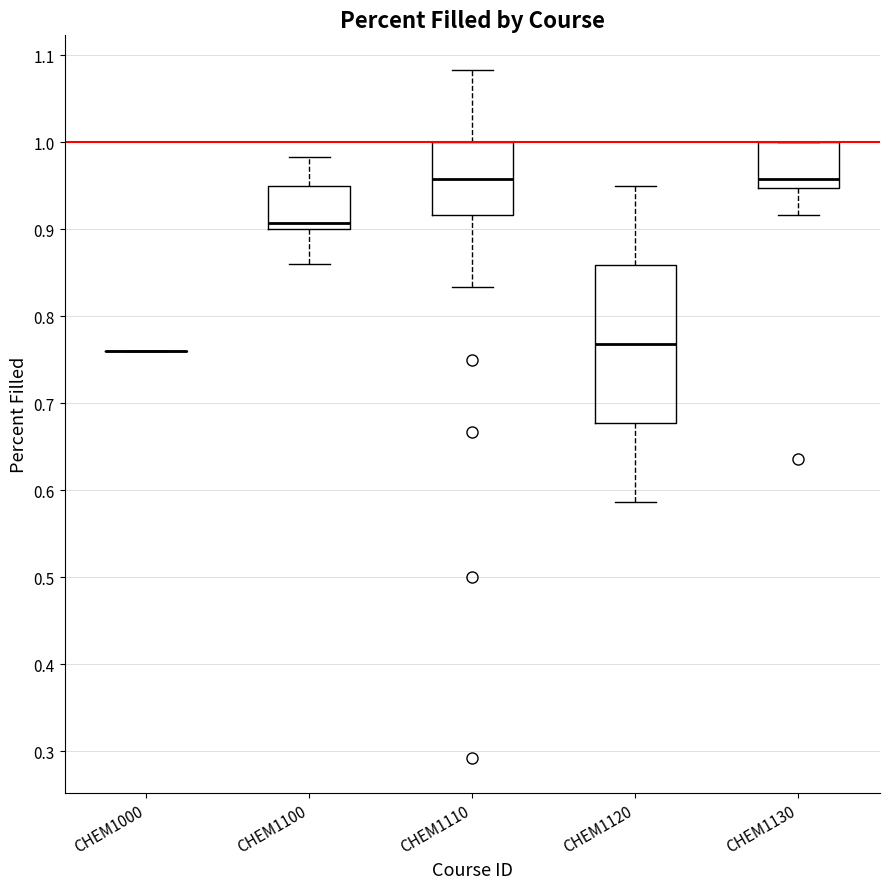

Reading left to right, read every box against the y-axis: the position of its median line, the range the box covers, and the ends of its whiskers. The values are not printed on the chart, so give them approximately, as read against the axis.

CHEM1000: box collapsed to a line at 0.76, whiskers 0.76 to 0.76
CHEM1100: median 0.91, box 0.90 to 0.95, whiskers 0.86 to 0.98
CHEM1110: median 0.96, box 0.92 to 1.00, whiskers 0.83 to 1.08
CHEM1120: median 0.77, box 0.68 to 0.86, whiskers 0.59 to 0.95
CHEM1130: median 0.96, box 0.95 to 1.00, whiskers 0.92 to 1.00